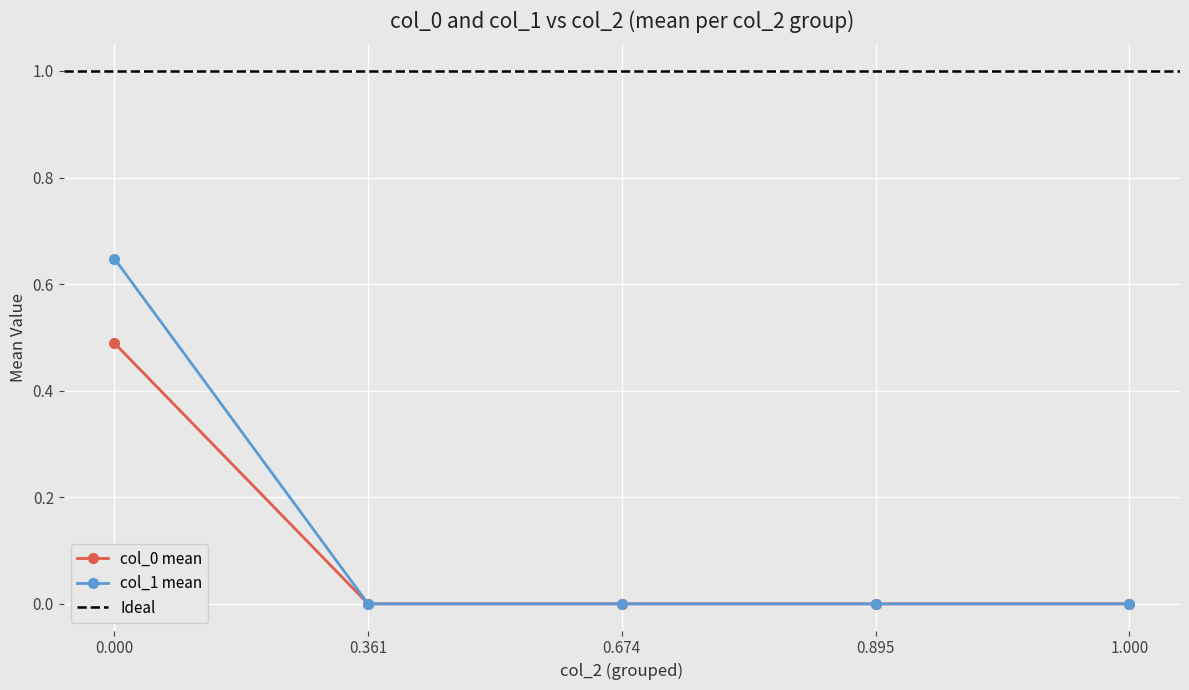

True or false: col_1 mean has more than 1 interior local peaks.

False